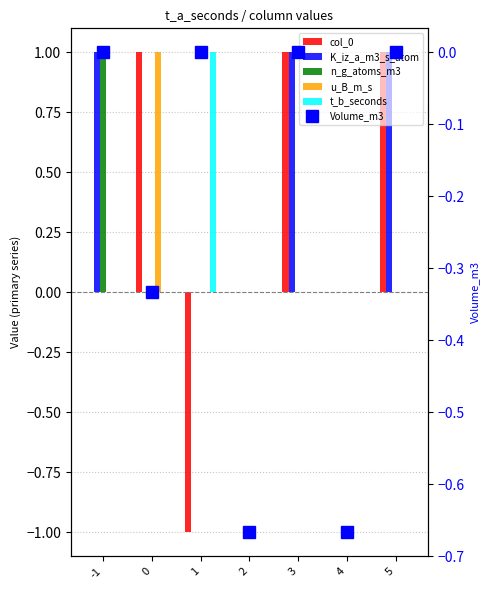

Count the number of data series in this chart.

6